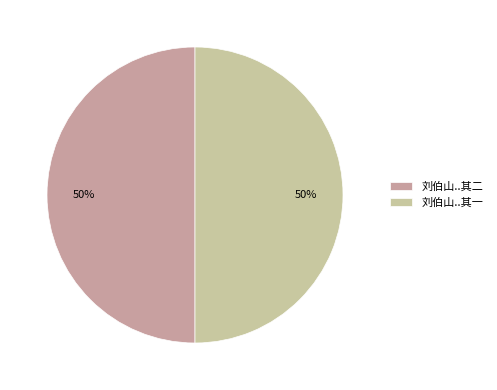

To the nearest percent, what is the average slice percentage?

50%